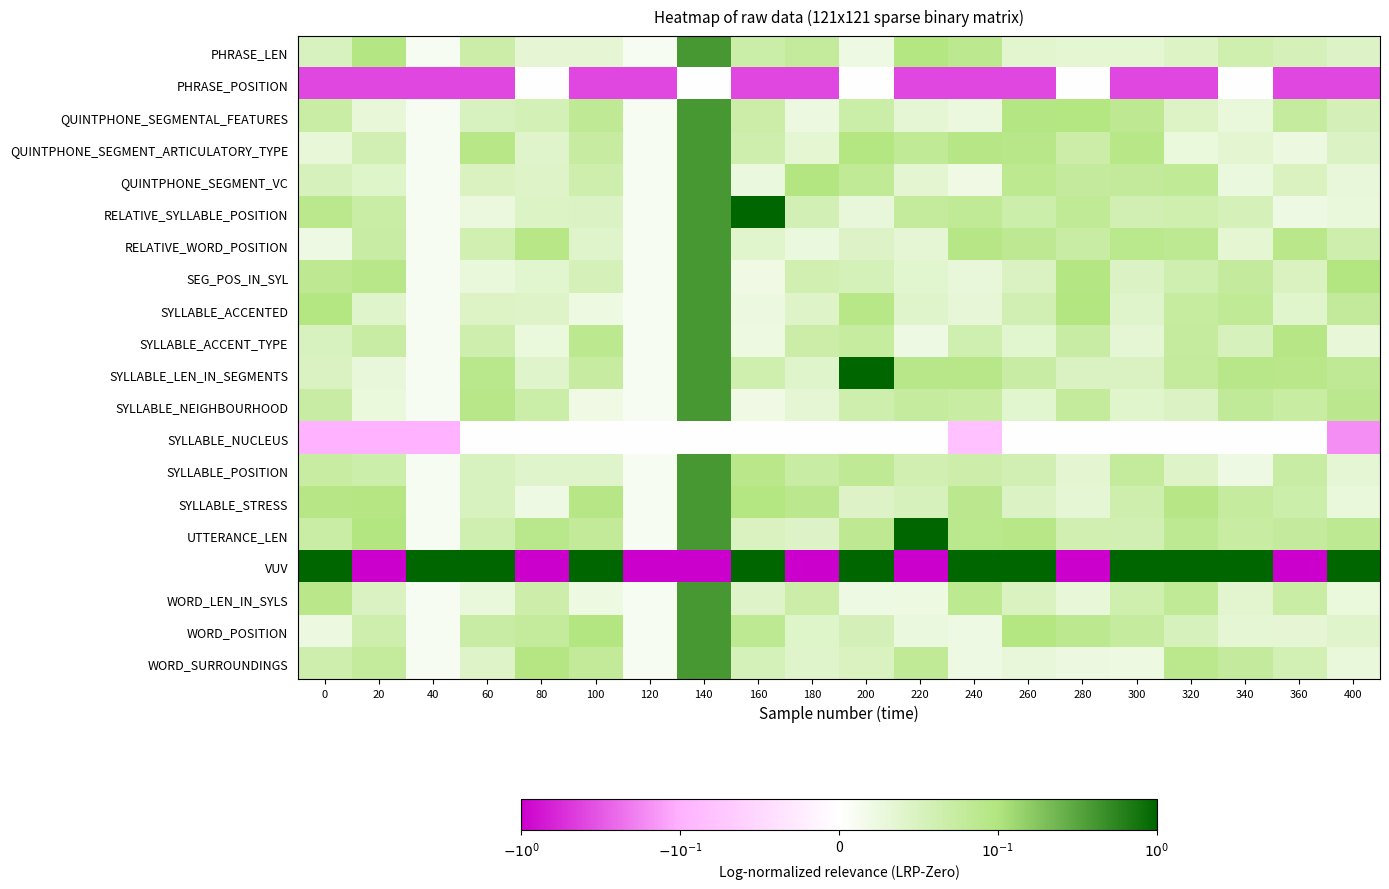

Between 300 and 180, which is larger?

180